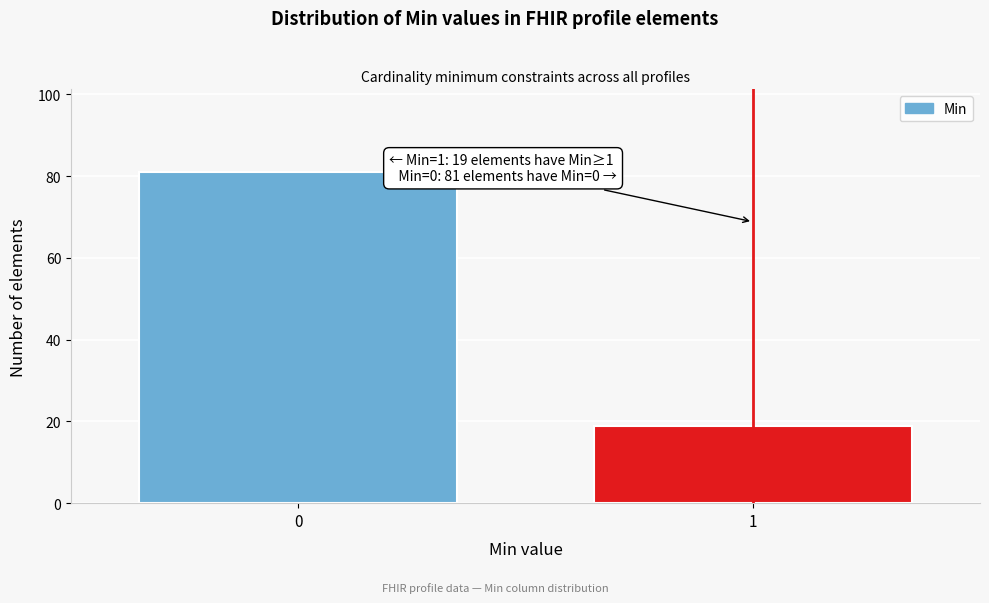

Reading right to left, list all the values displayed in this chart.

19	81